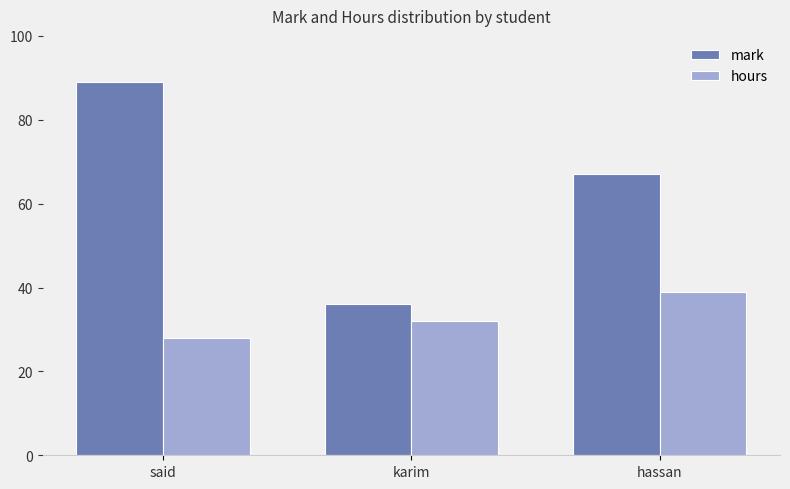

At which label is mark closest to 62?

hassan